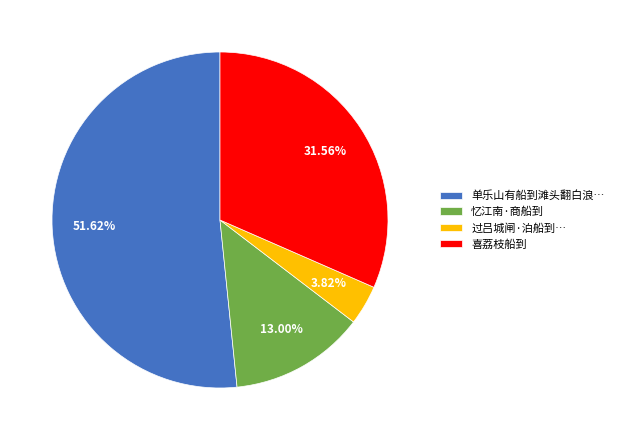

Is there any slice that represents more than half of the pie?

Yes